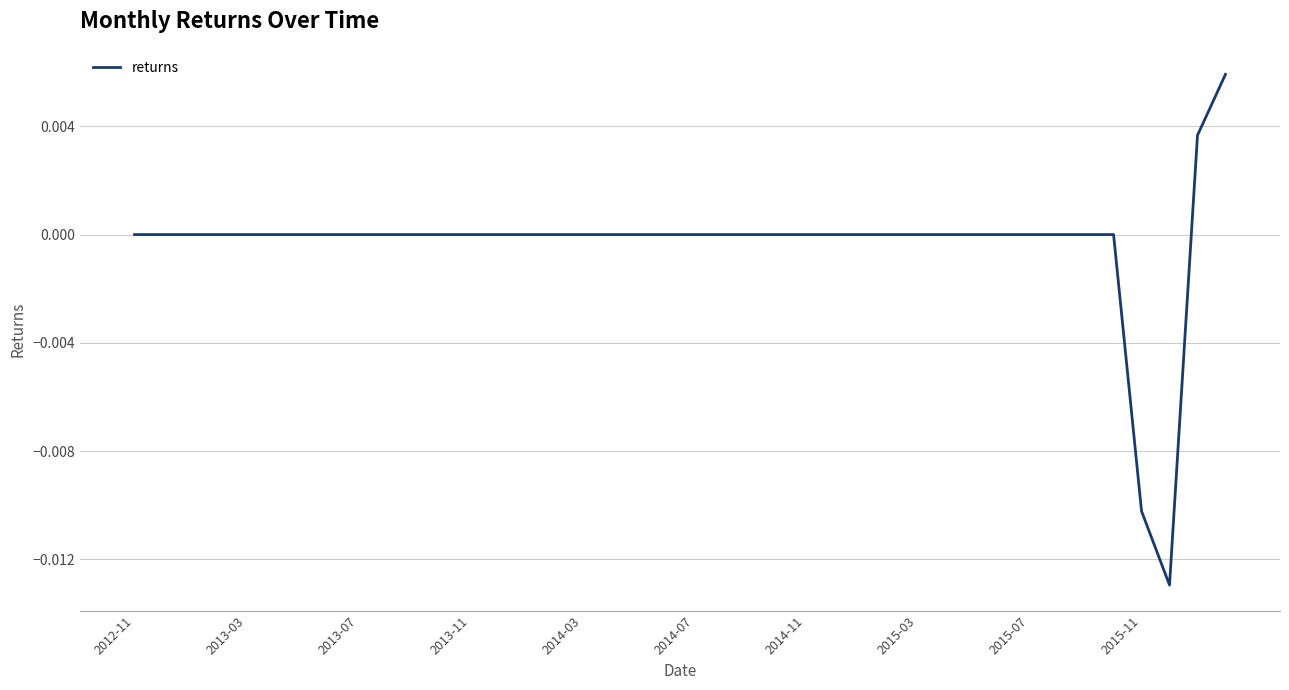

Does the chart display data point markers on the line(s)?

No